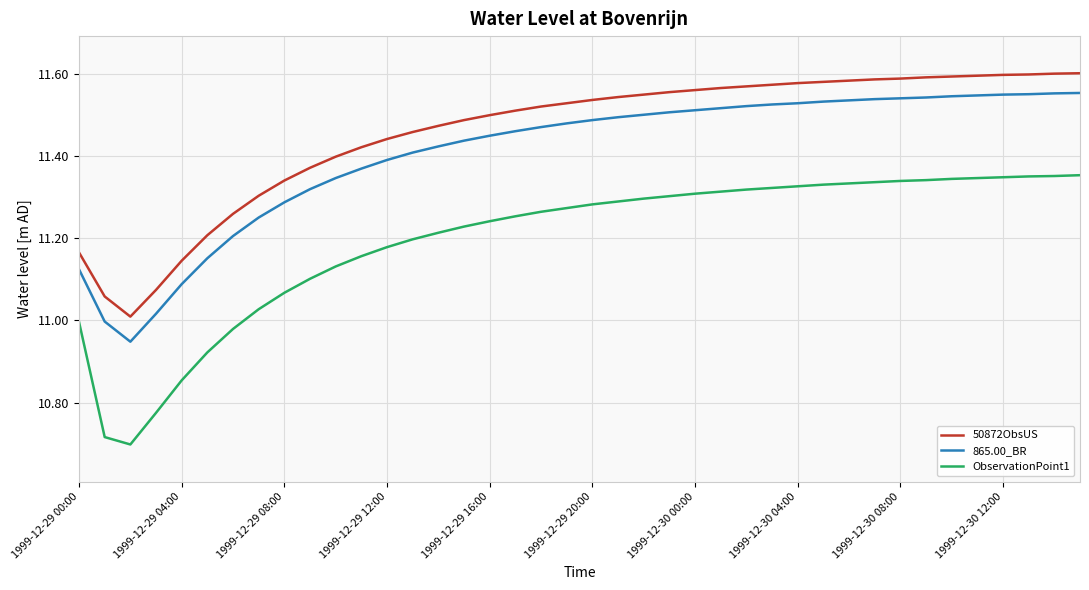

True or false: 50872ObsUS and 865.00_BR intersect in this chart.

False